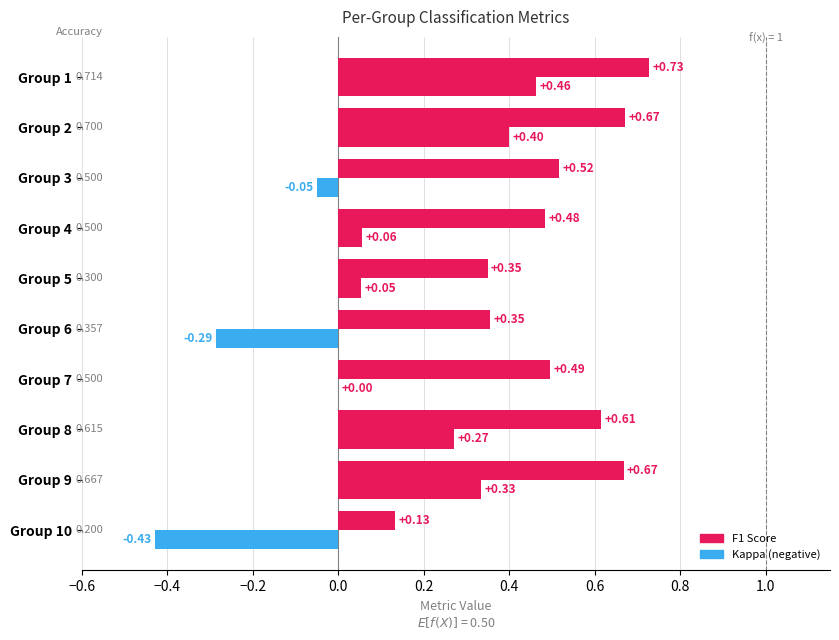

Count the number of data series in this chart.

2